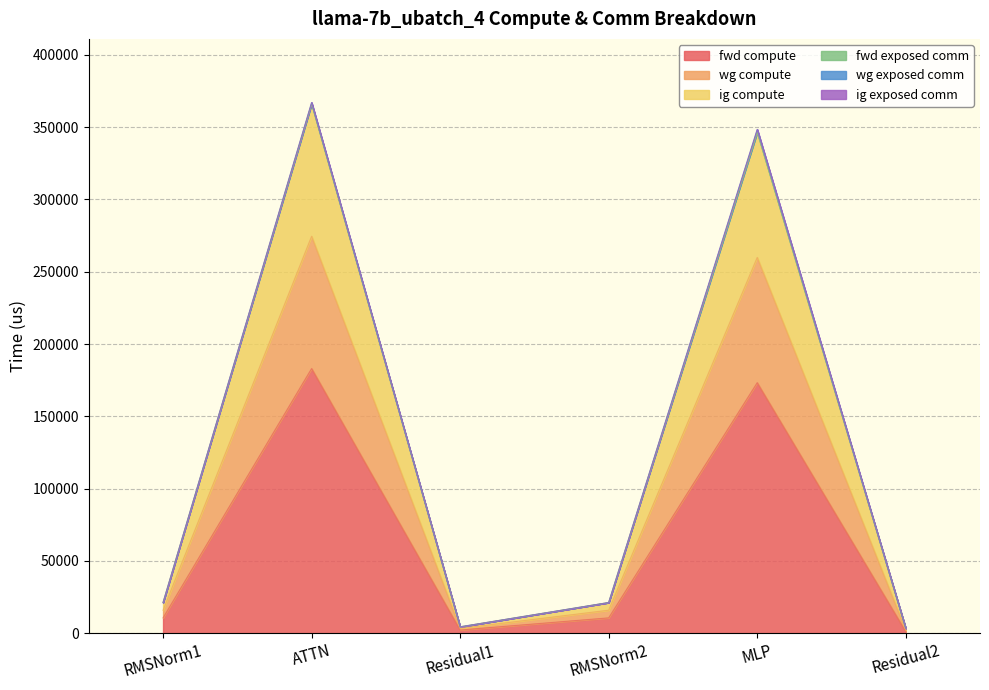

True or false: fwd compute has more than 2 interior local peaks.

False